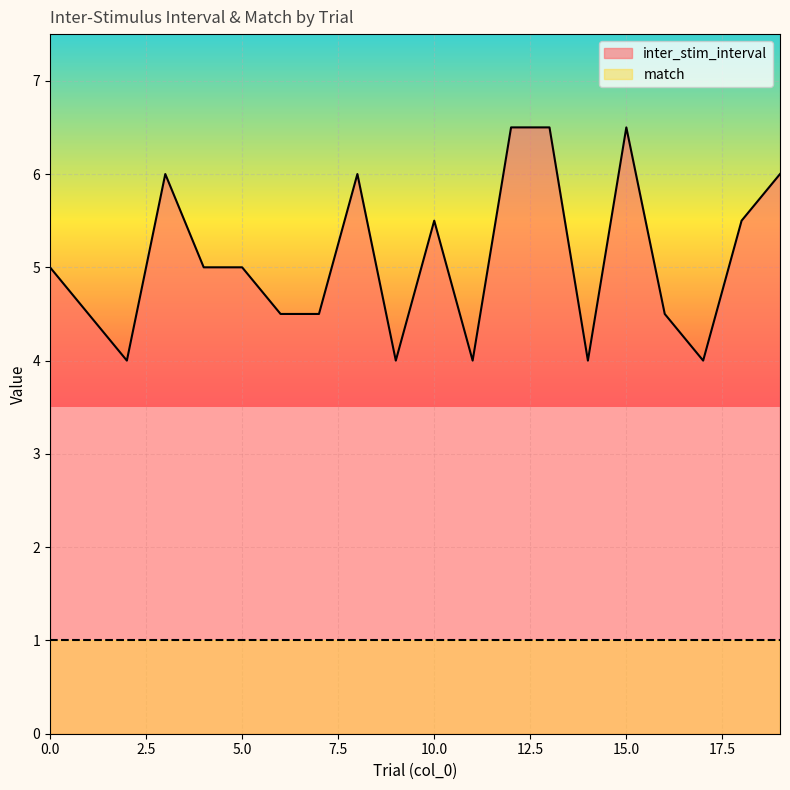

Reading left to right, transcribe all the data shown in this chart.

0=5.0	1=4.5	2=4.0	3=6.0	4=5.0	5=5.0	6=4.5	7=4.5	8=6.0	9=4.0	10=5.5	11=4.0	12=6.5	13=6.5	14=4.0	15=6.5	16=4.5	17=4.0	18=5.5	19=6.0